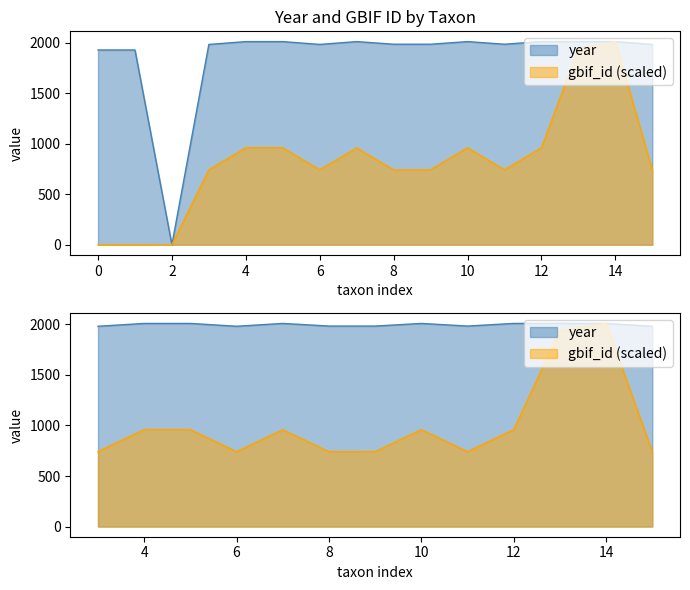

Rank the series by their maximum value, from highest to lowest.

year, gbif_id